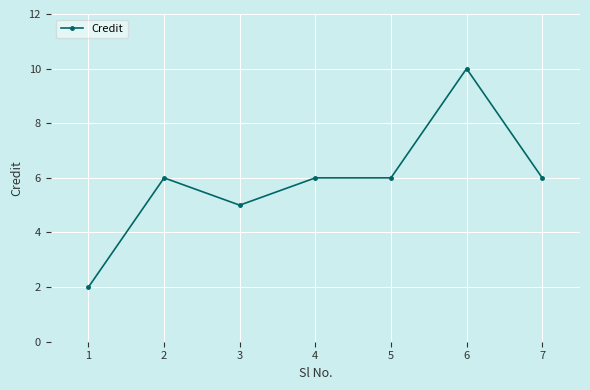

Is it true that the value at 4 is 6?

True